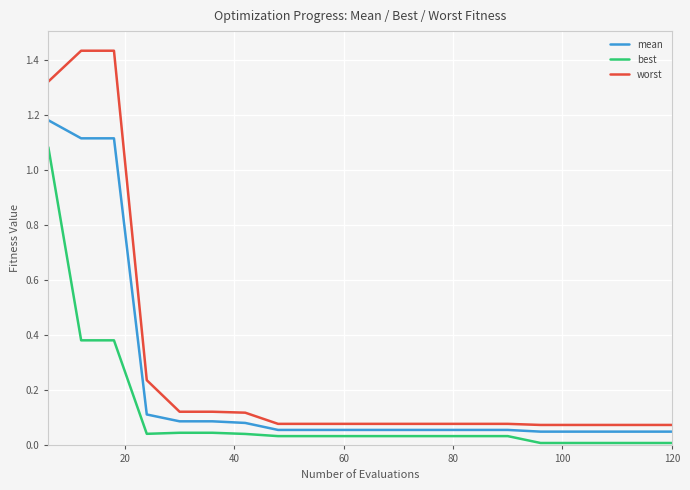

True or false: worst and best intersect in this chart.

False